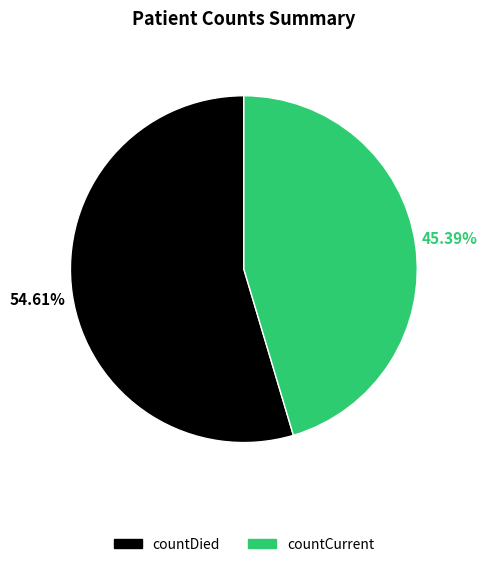

What is the largest slice in the pie chart?

countDied